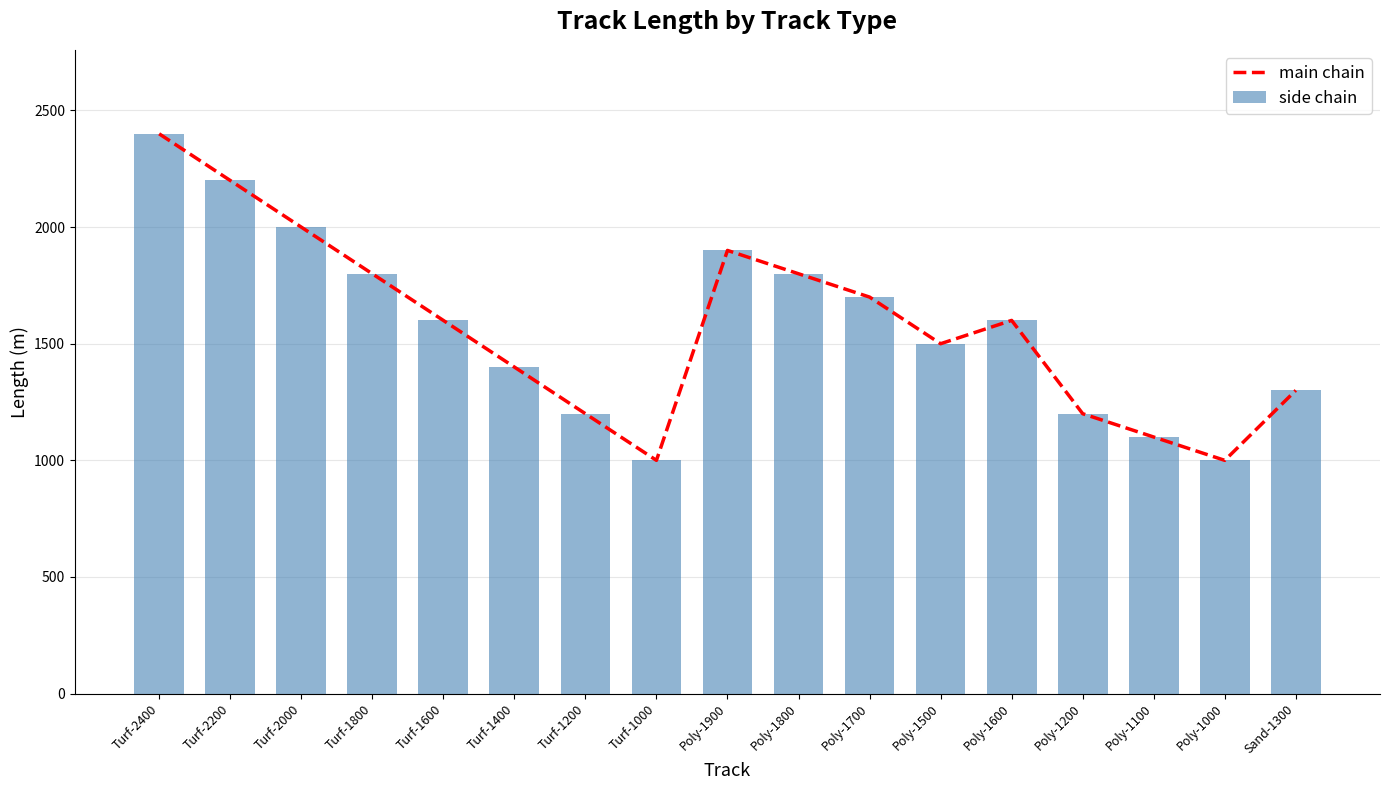

True or false: side chain has a value of 1300 at Sand-1300.

True